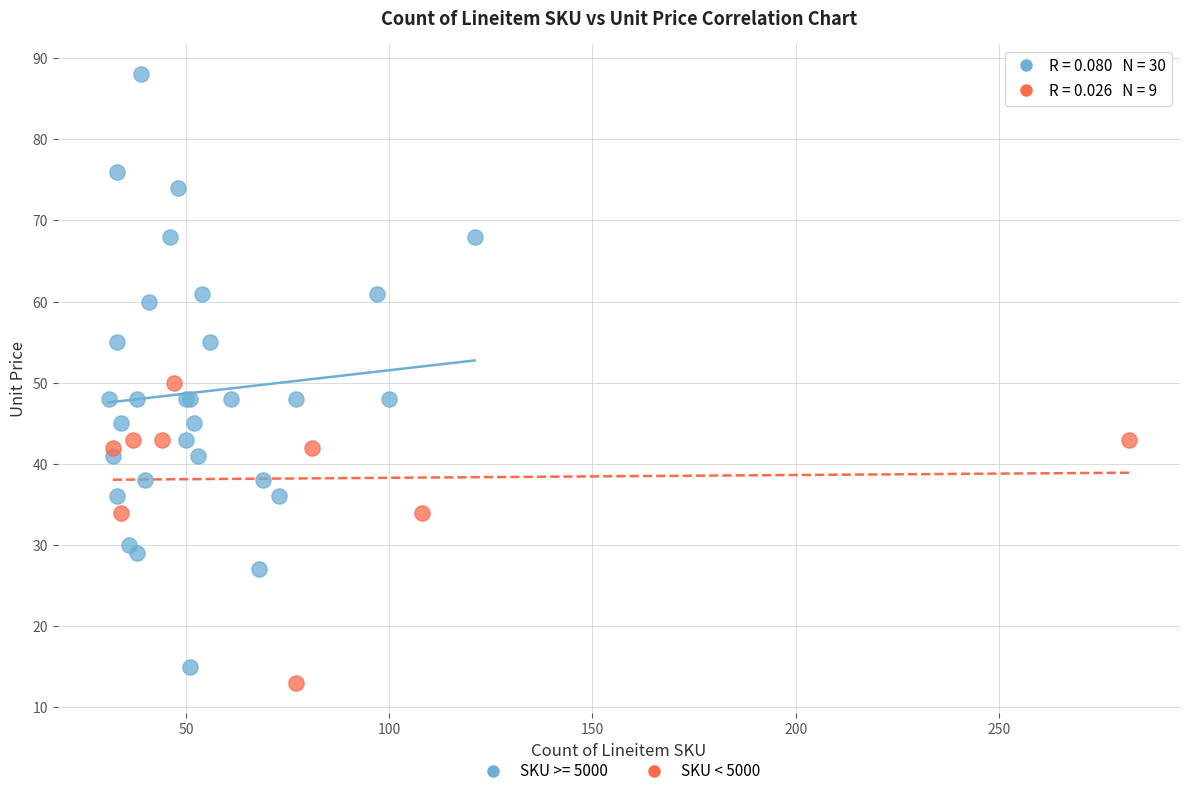

Which series has the widest spread of Y values?

SKU >= 5000